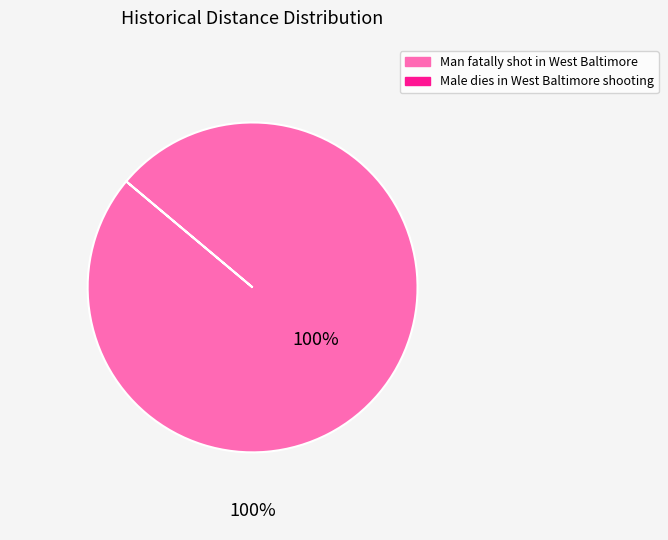

Is there any slice that represents more than half of the pie?

Yes